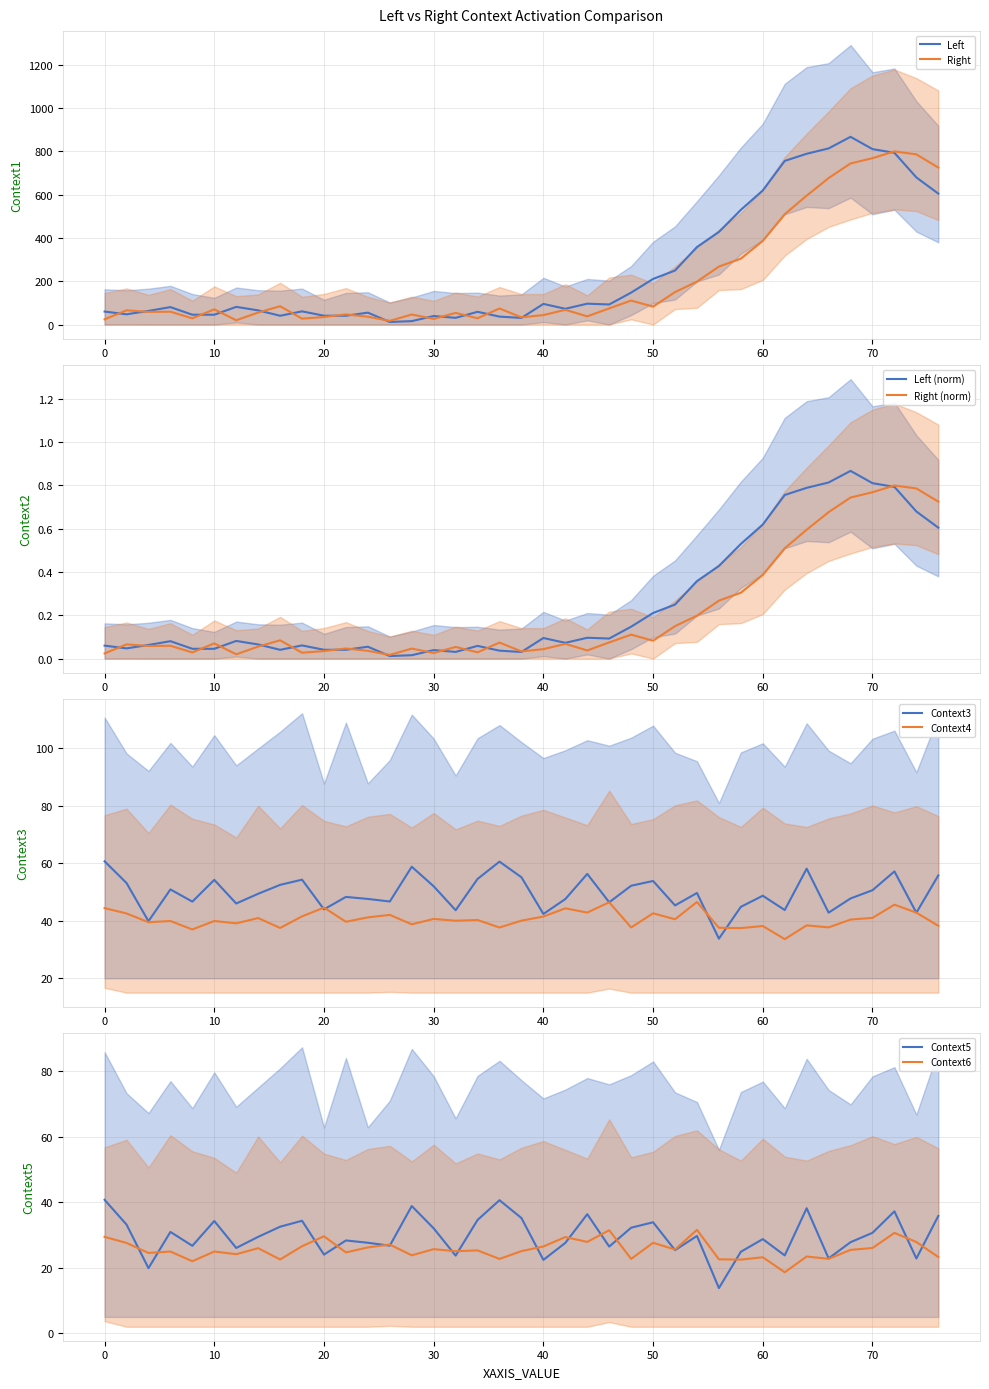

What is the highest value of the Left series?

866.5